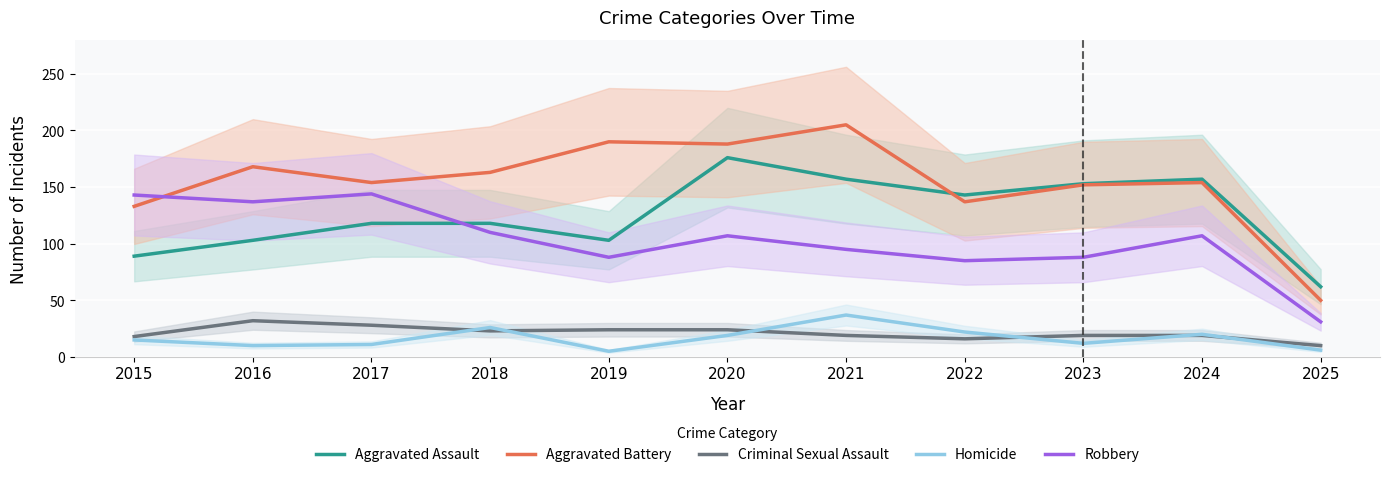

True or false: Homicide and Robbery cross at least once.

False